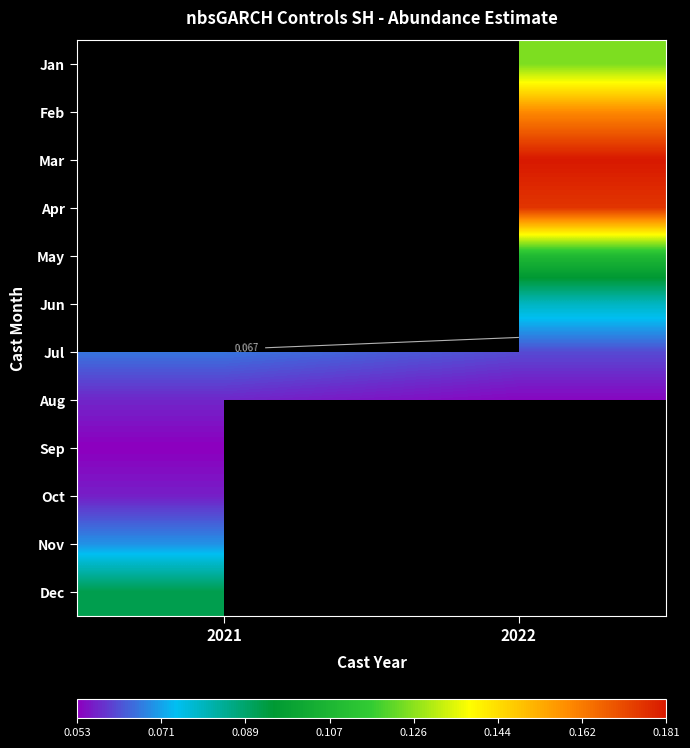

The Dec series shows 0.1 at 2021. True or false?

True